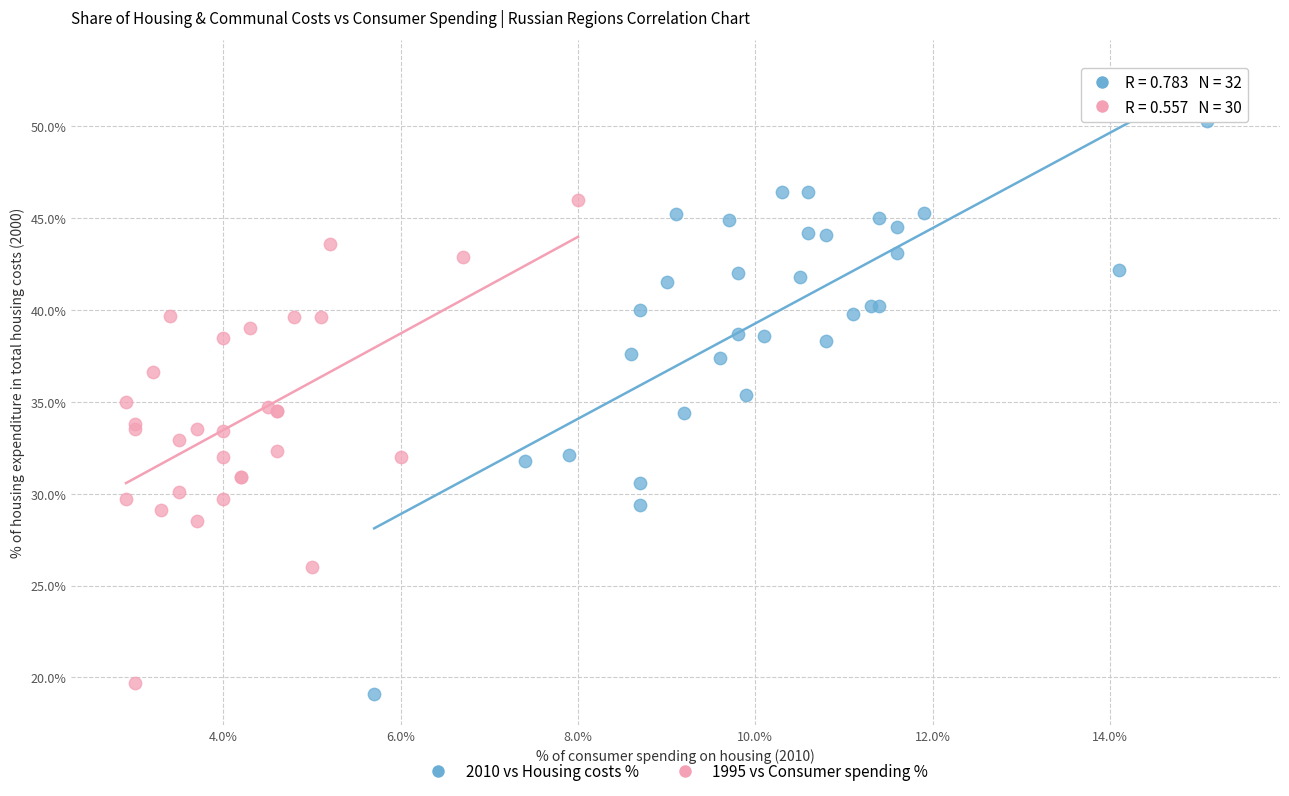

What are all the series names shown in the legend?

2010 vs Housing costs %, 1995 vs Consumer spending %